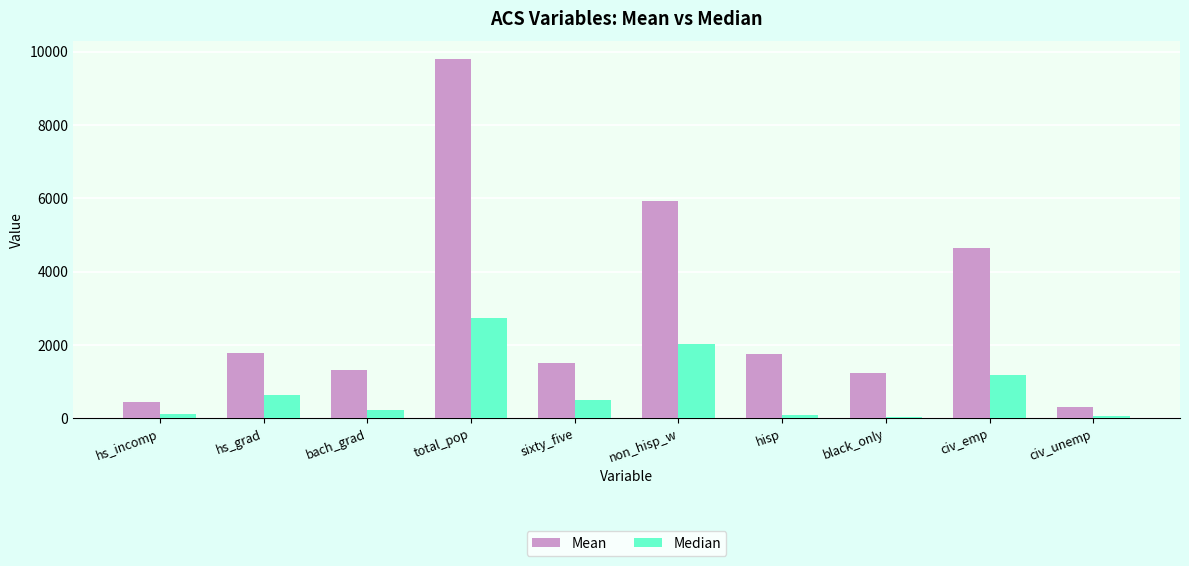

Does the chart contain stacked bars?

No